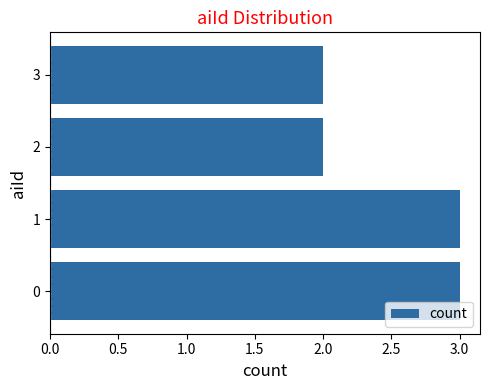

What is the maximum value shown in the chart?

3